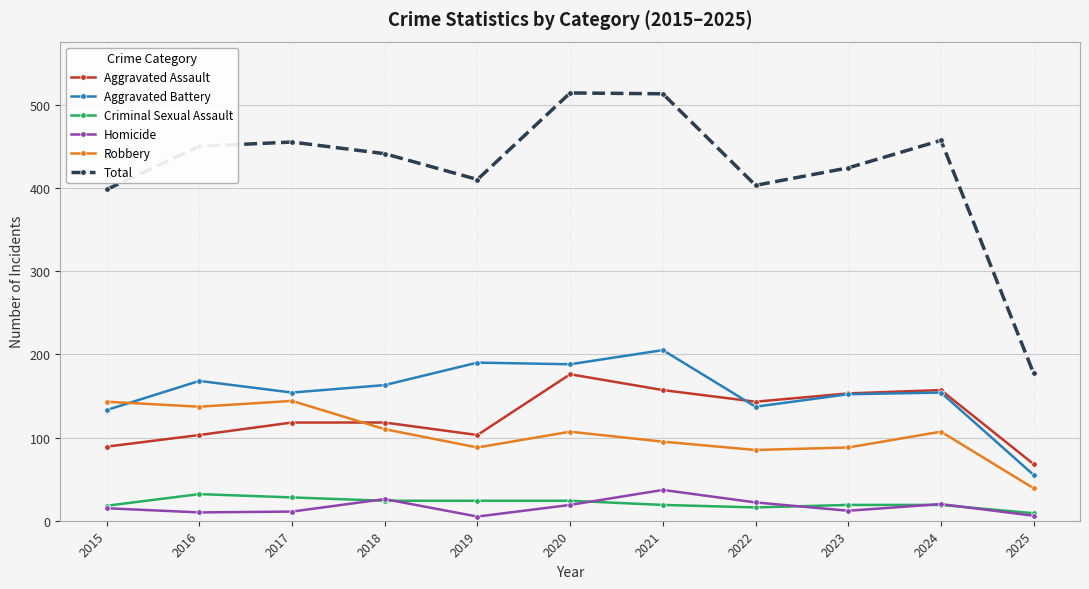

How many lines are shown in the chart?

6